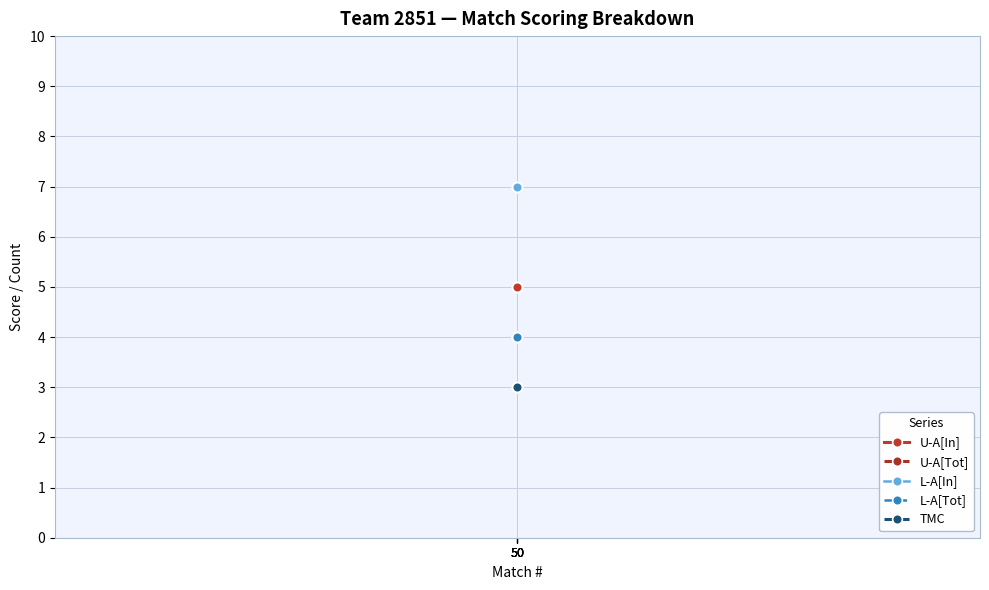

The value of TMC at 50 is 3. True or false?

True